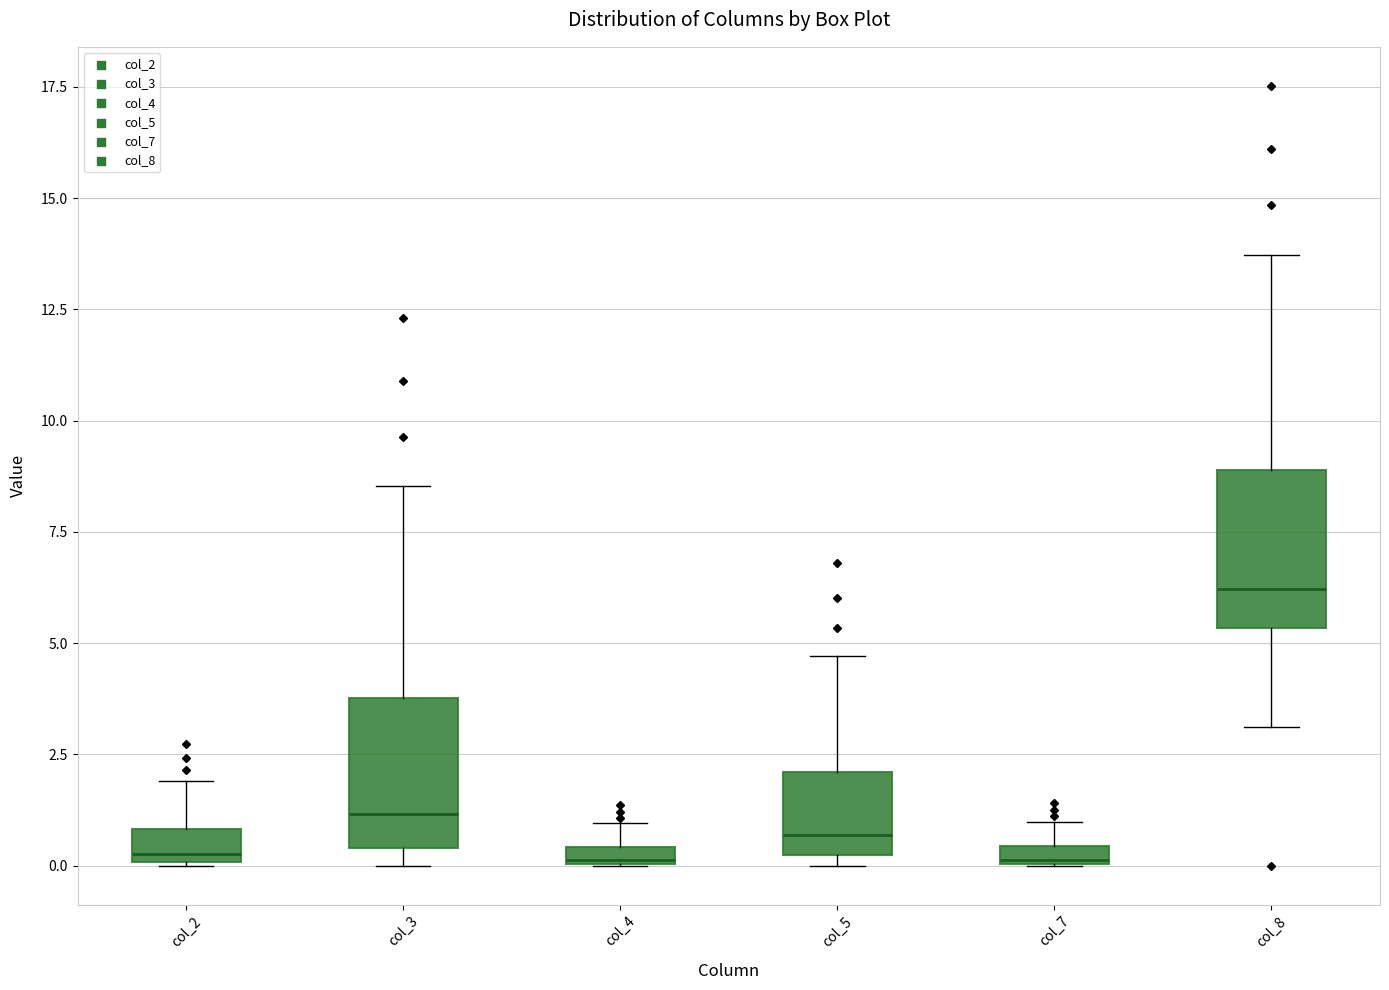

Which box's median line is the highest?

col_8